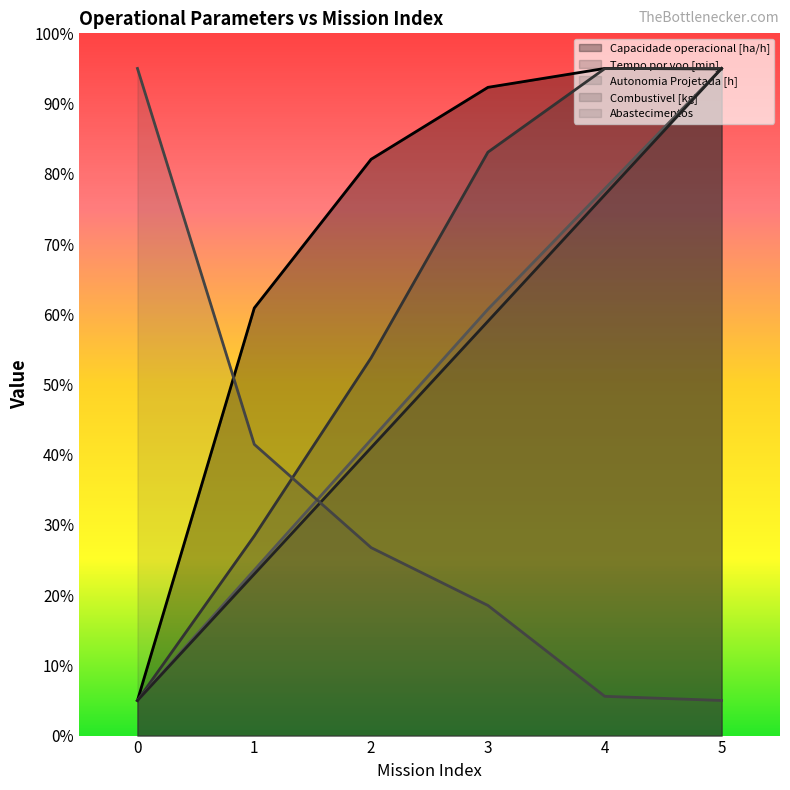

List the labels in order of Abastecimentos value, smallest first.

5, 4, 3, 2, 1, 0